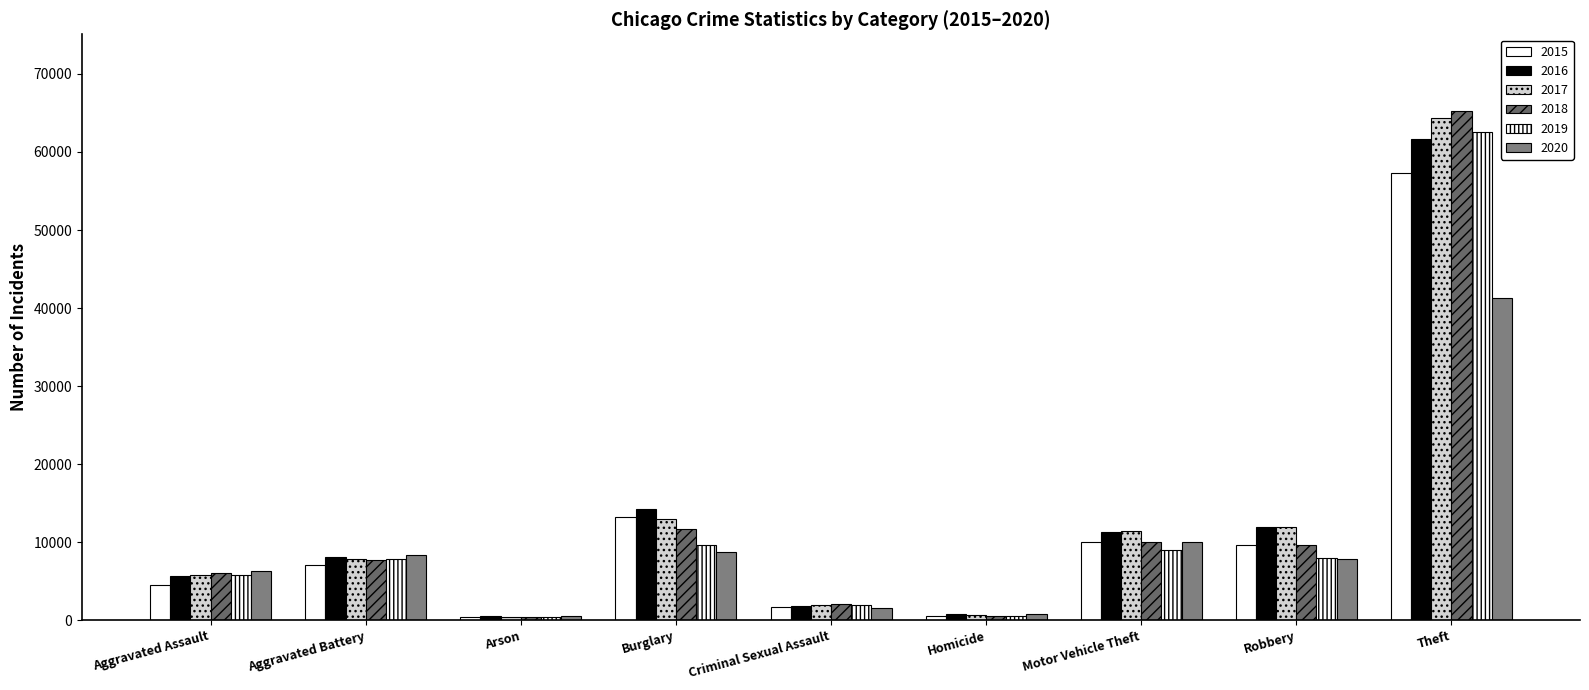

What is the label of the 3rd bar from the right?

Motor Vehicle Theft